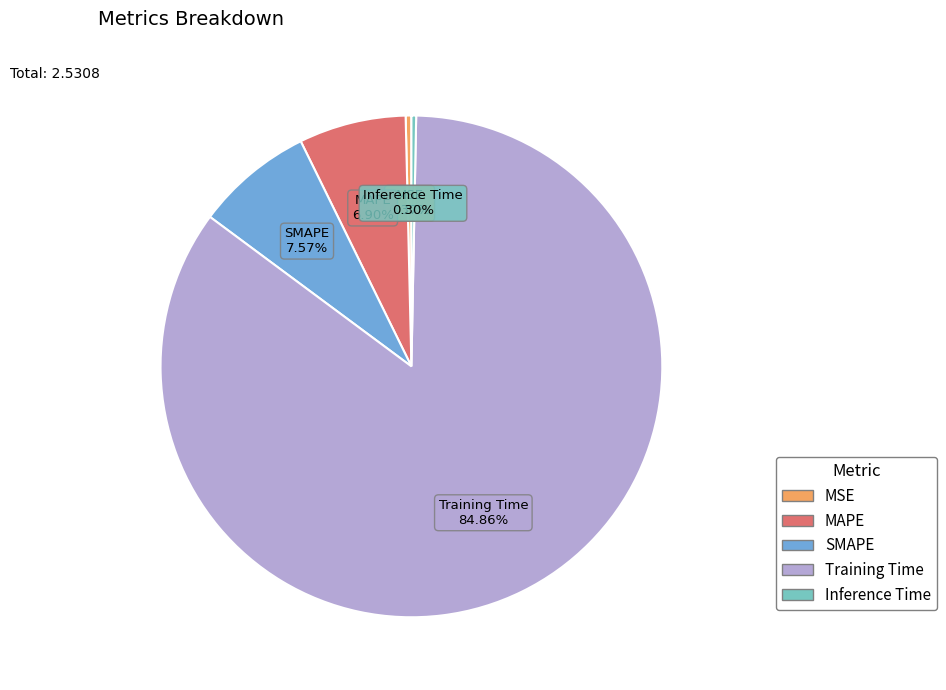

True or false: MAPE accounts for 1% of the total.

False